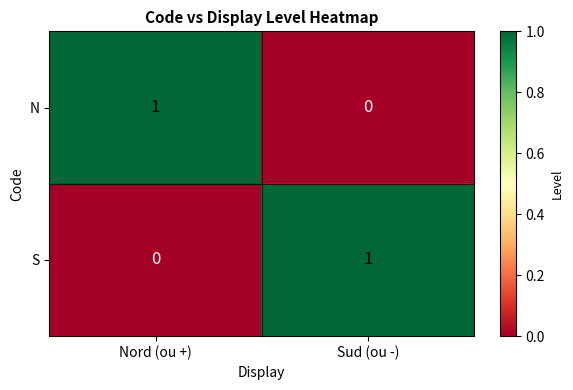

Reading left to right, extract all data points from this chart.

N: Nord (ou +)=1	Sud (ou -)=0
S: Nord (ou +)=0	Sud (ou -)=1